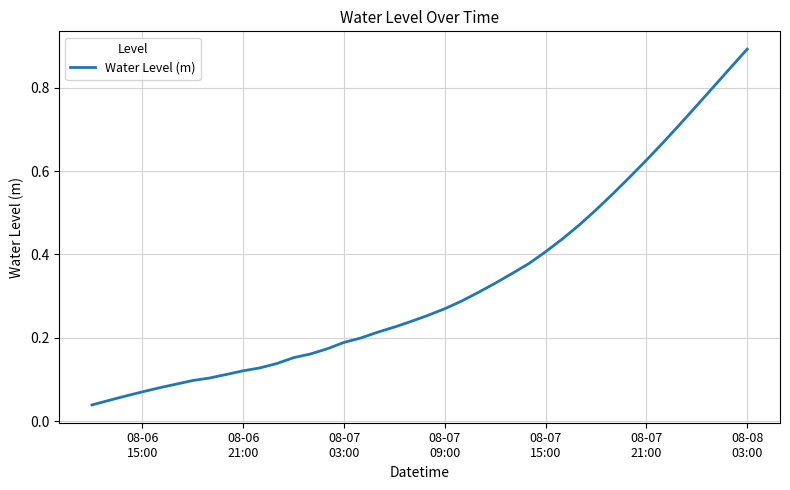

What is the greatest value displayed?

0.9